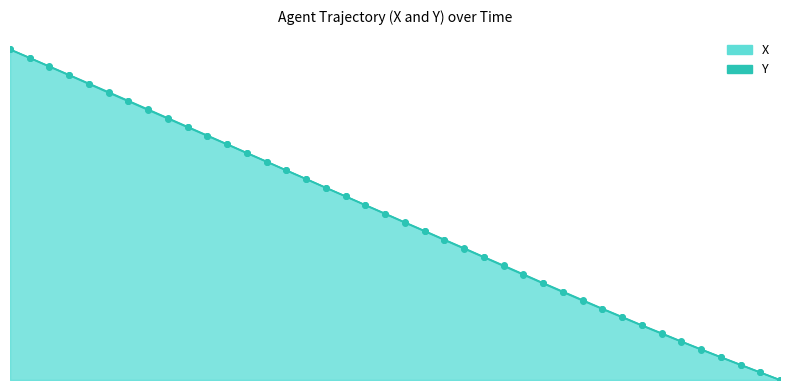

The Y series shows 16.5 at 29.2. True or false?

True